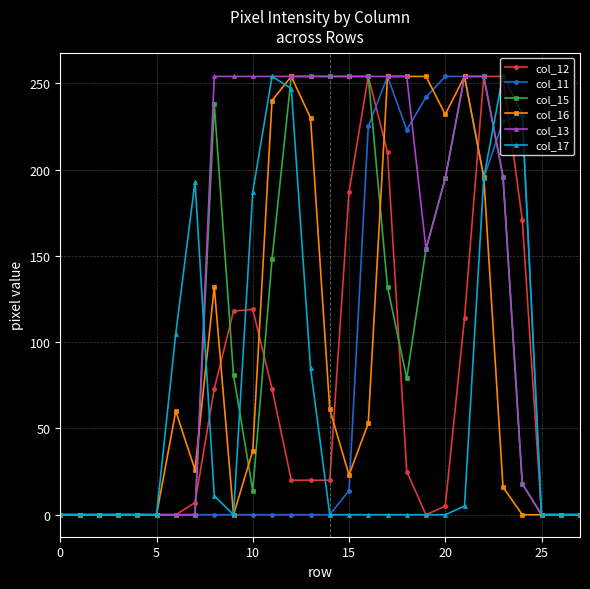

Which series has the largest total across all categories?

col_13